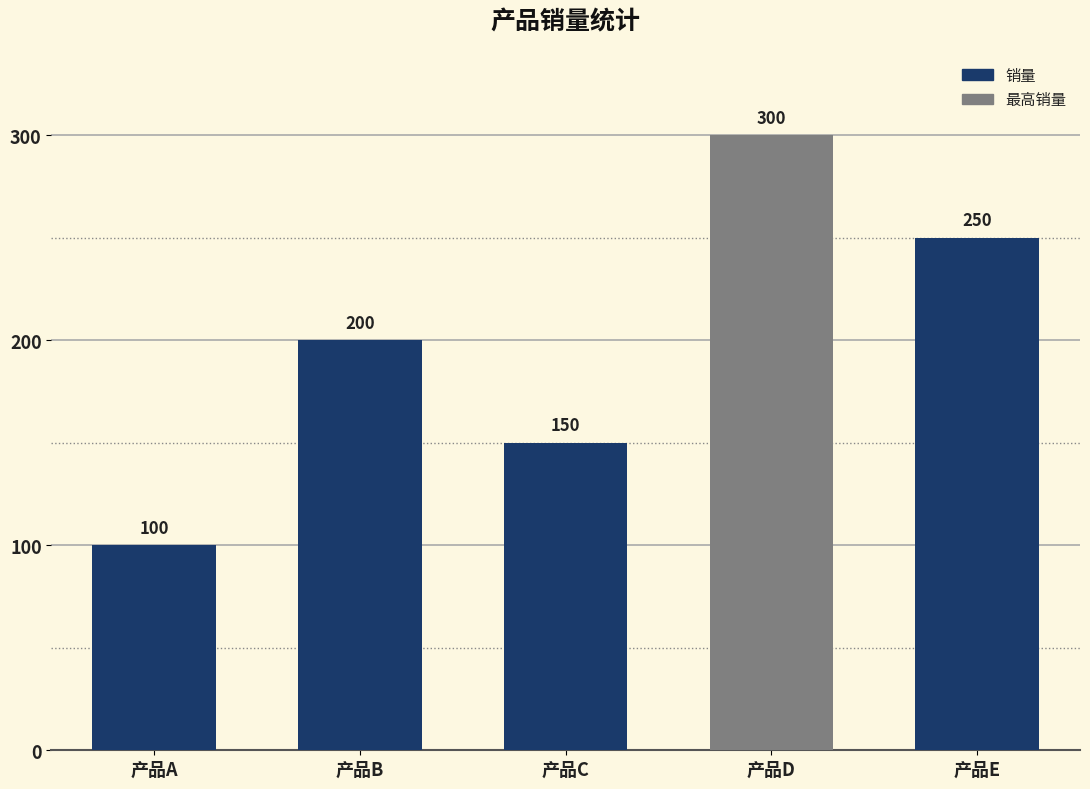

How many values are below 200?

2